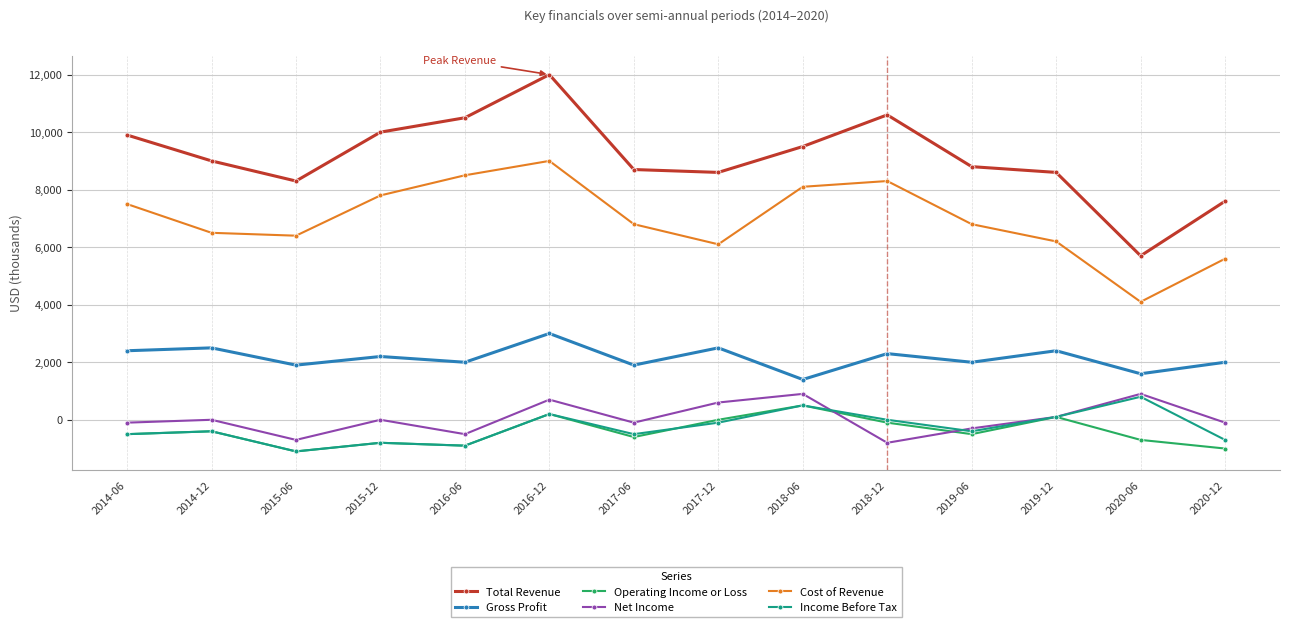

How many lines are shown in the chart?

6